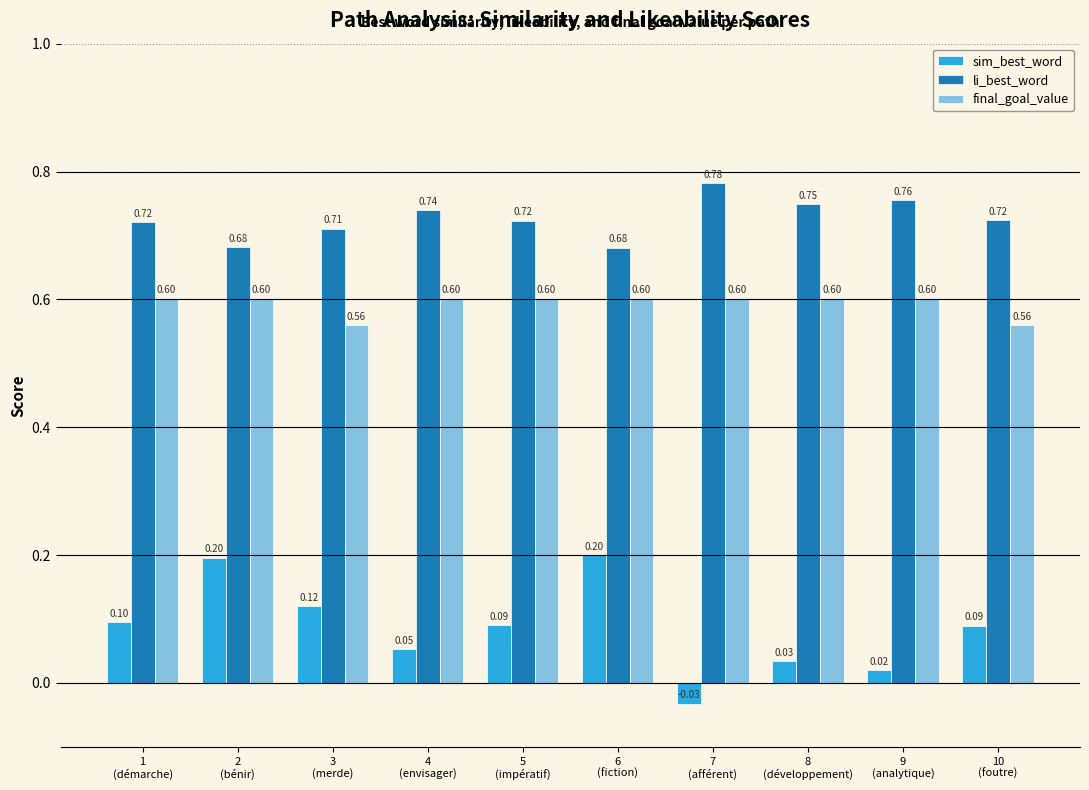

Is it true that li_best_word equals 0.3 at 7
(afférent)?

False